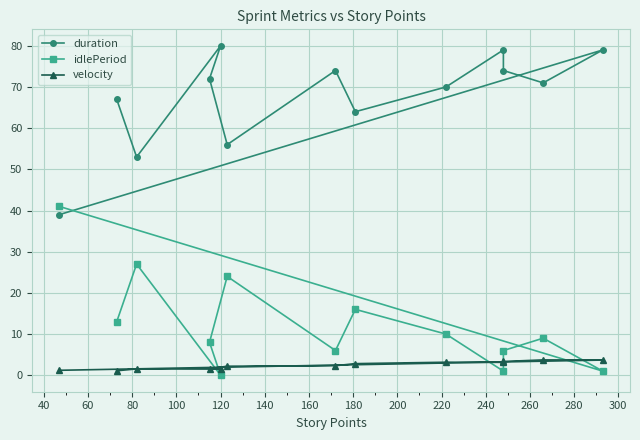

Which series has the widest spread of values?

duration